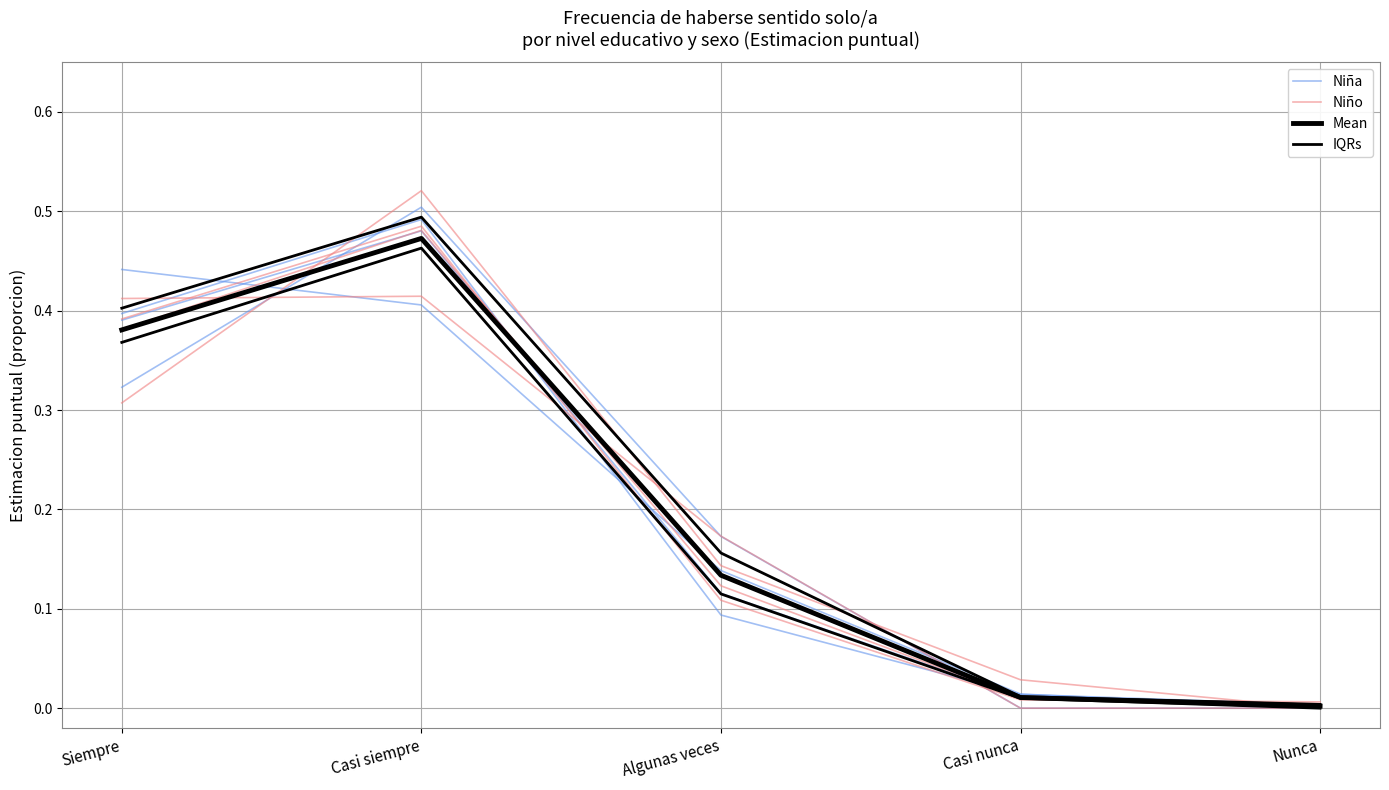

The Mean series shows 0.0 at Nunca. True or false?

True